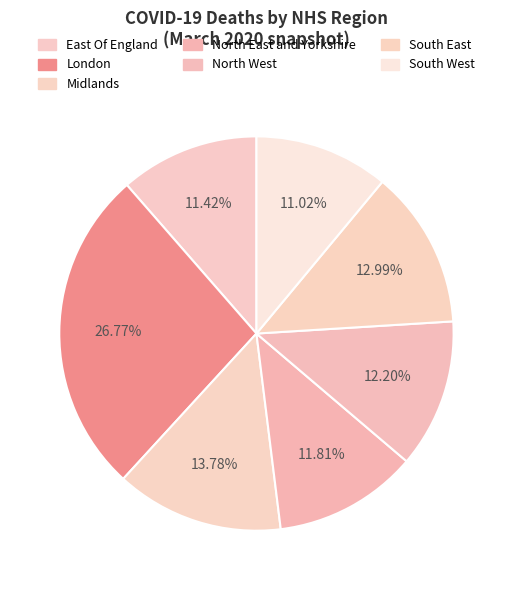

How many segments does this pie chart have?

7